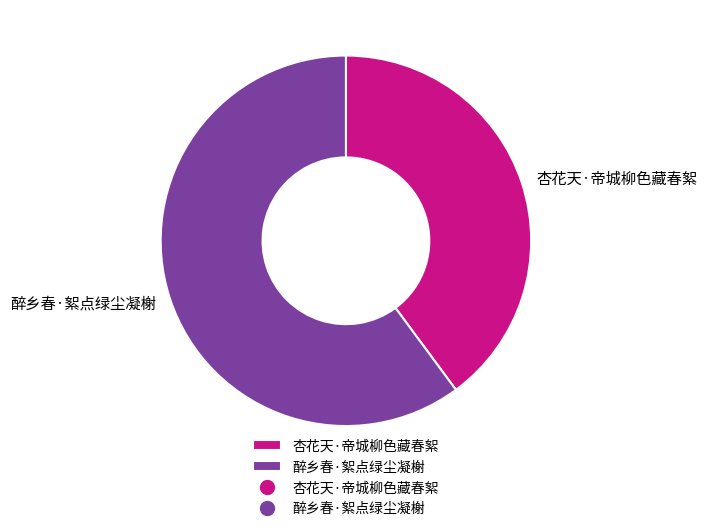

What is the ratio of the value at 杏花天·帝城柳色藏春絮 to the value at 醉乡春·絮点绿尘凝榭?

0.7